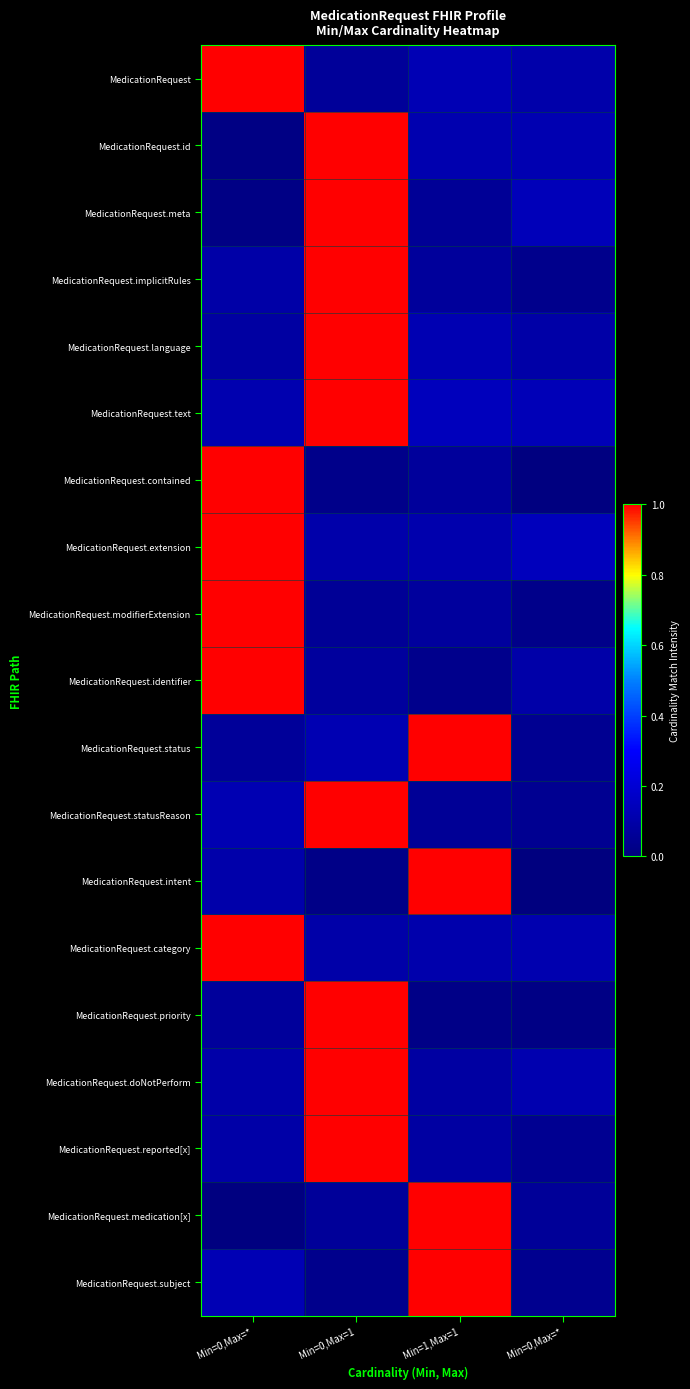

Count the number of data series in this chart.

19